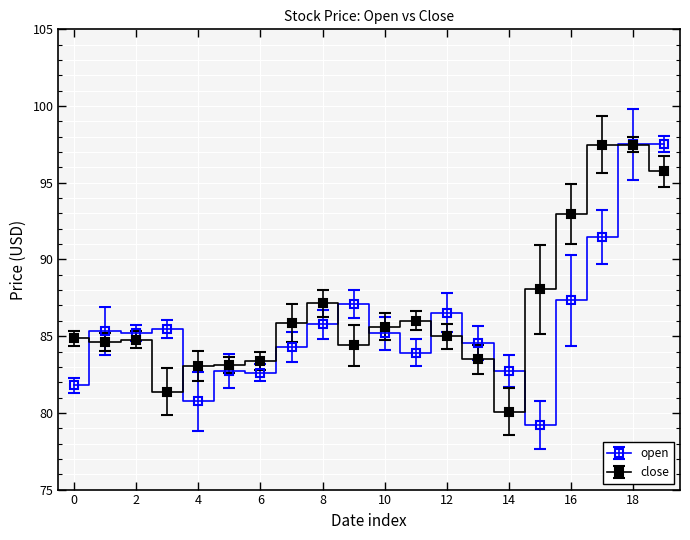

How many series are shown in this chart?

2